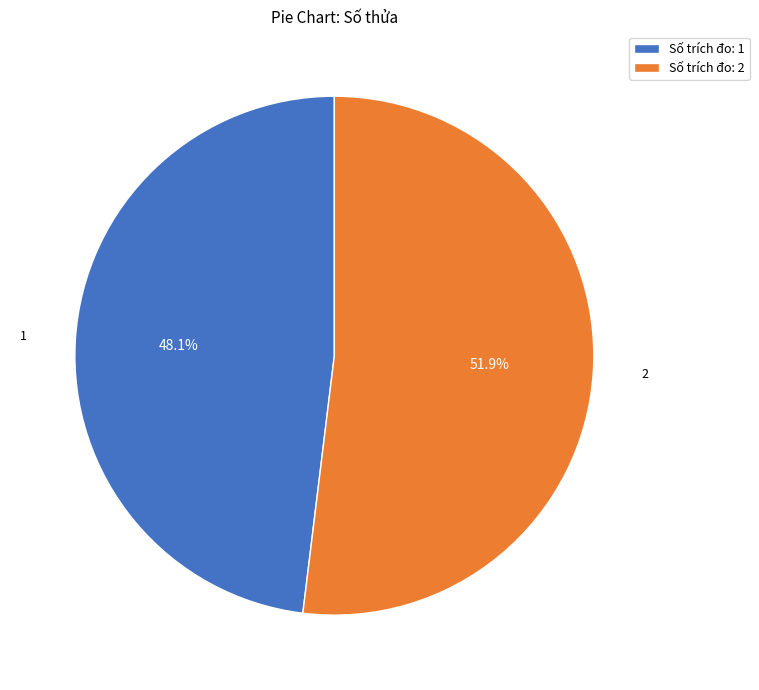

How many slices are in this pie chart?

2